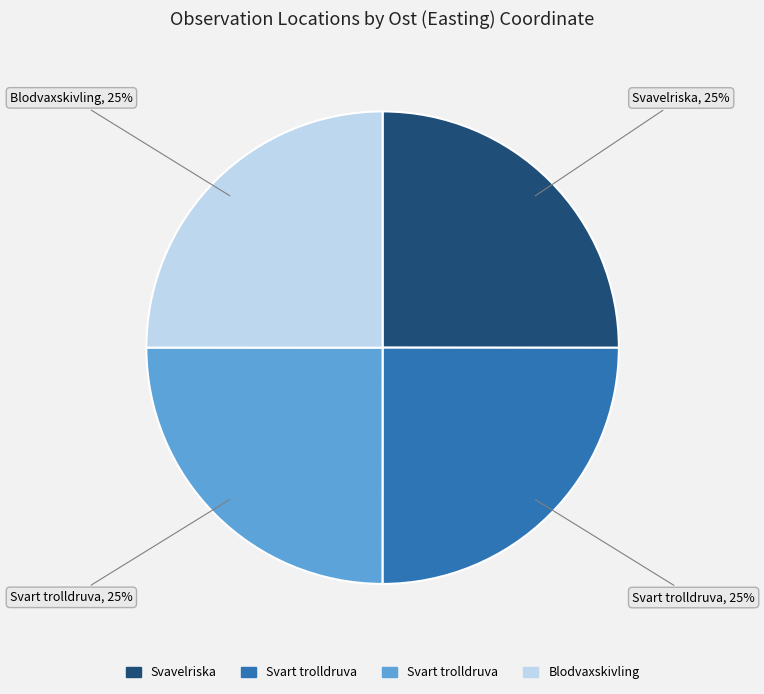

How many slices are in this pie chart?

4